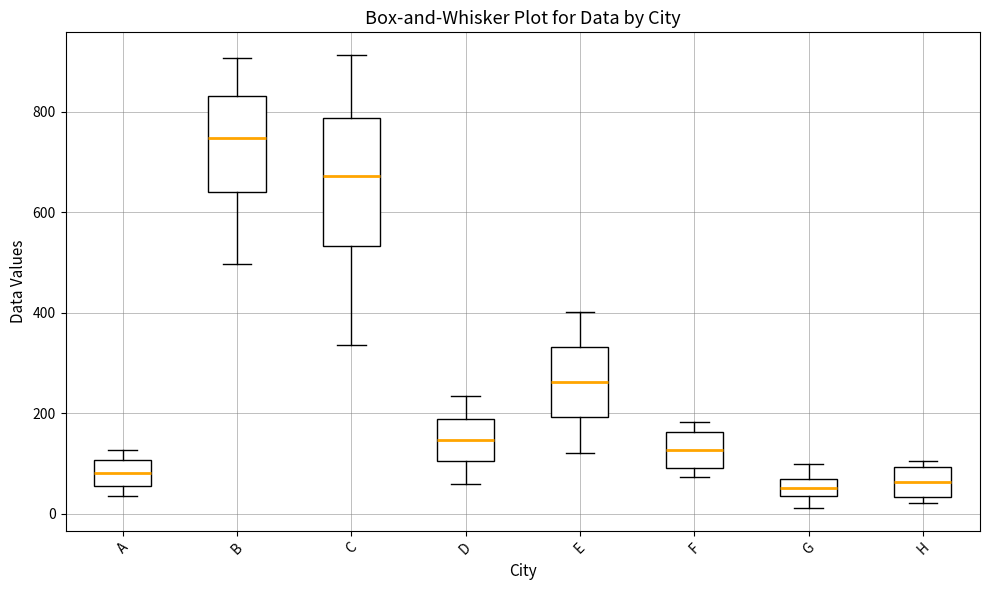

Reading left to right, transcribe this box plot: for each box, give where its median line is, the range the box spans, and where its two whiskers end, as read against the y-axis. The values are not printed on the chart, so give them approximately, as read against the axis.

A: median 80, box 60 to 100, whiskers 40 to 120
B: median 740, box 640 to 840, whiskers 500 to 900
C: median 680, box 540 to 780, whiskers 340 to 920
D: median 140, box 100 to 180, whiskers 60 to 240
E: median 260, box 200 to 340, whiskers 120 to 400
F: median 120, box 100 to 160, whiskers 80 to 180
G: median 60 (inside the box), box 40 to 60, whiskers 20 to 100
H: median 60, box 40 to 100, whiskers 20 to 100 (just above the box's upper edge)